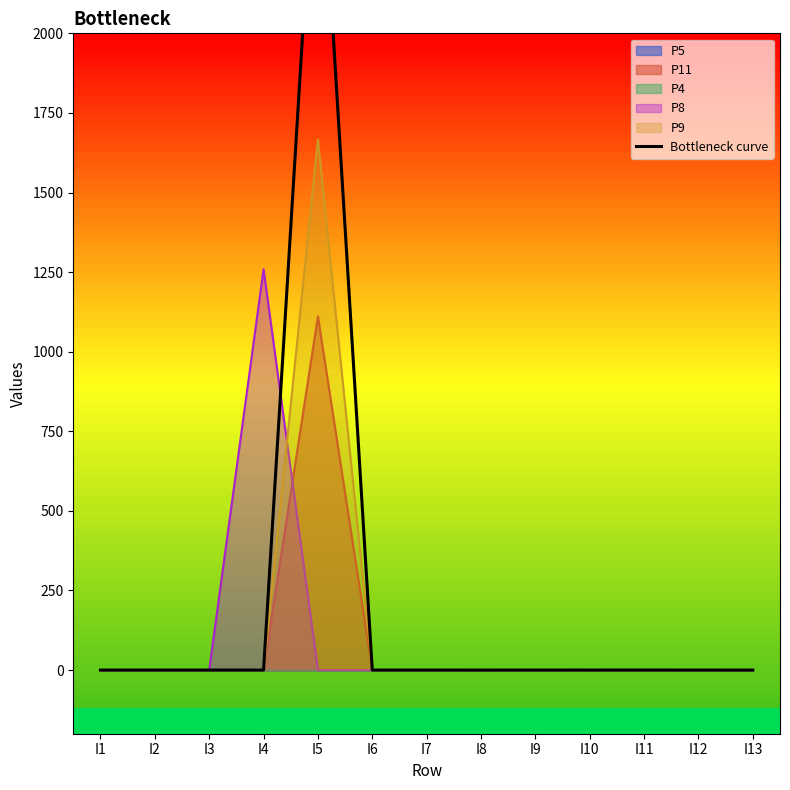

Rank the categories by value from highest to lowest.

I5, I1, I2, I3, I4, I6, I7, I9, I10, I11, I12, I8, I13